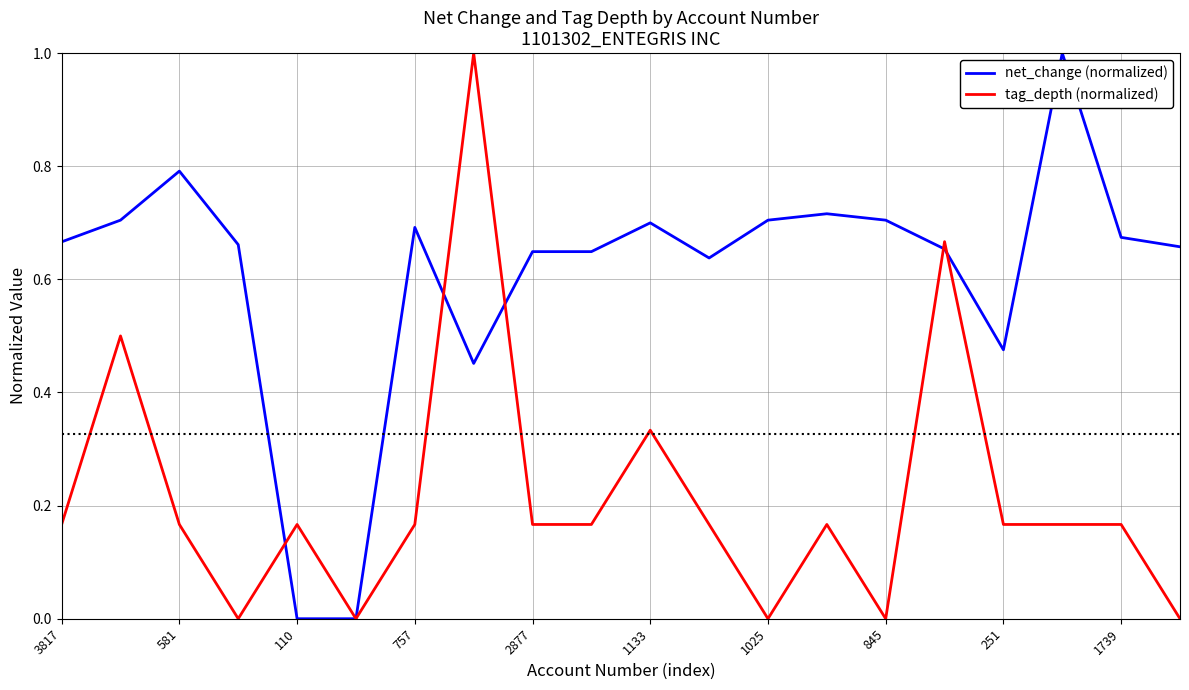

List the series in order of their overall mean, lowest first.

tag_depth, net_change